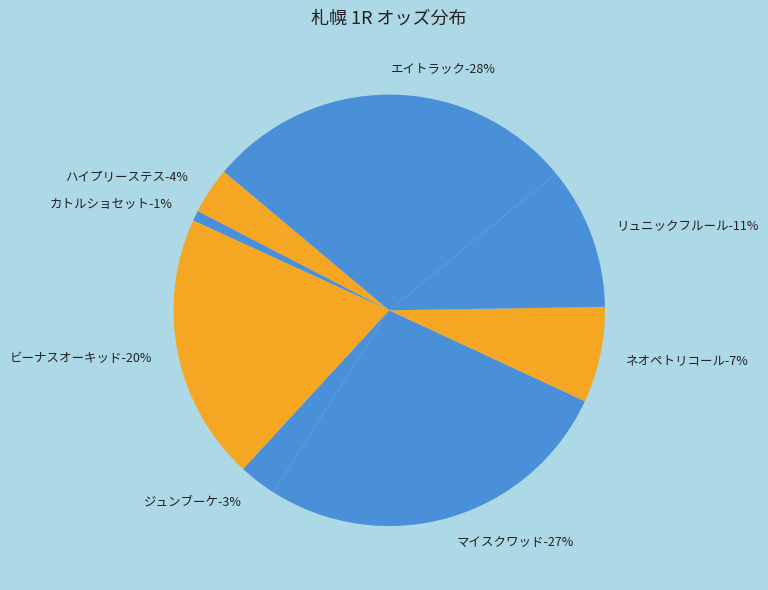

What percentage do マイスクワッド-49.5% and ジュンブーケ-5.1% together represent?

29.9%